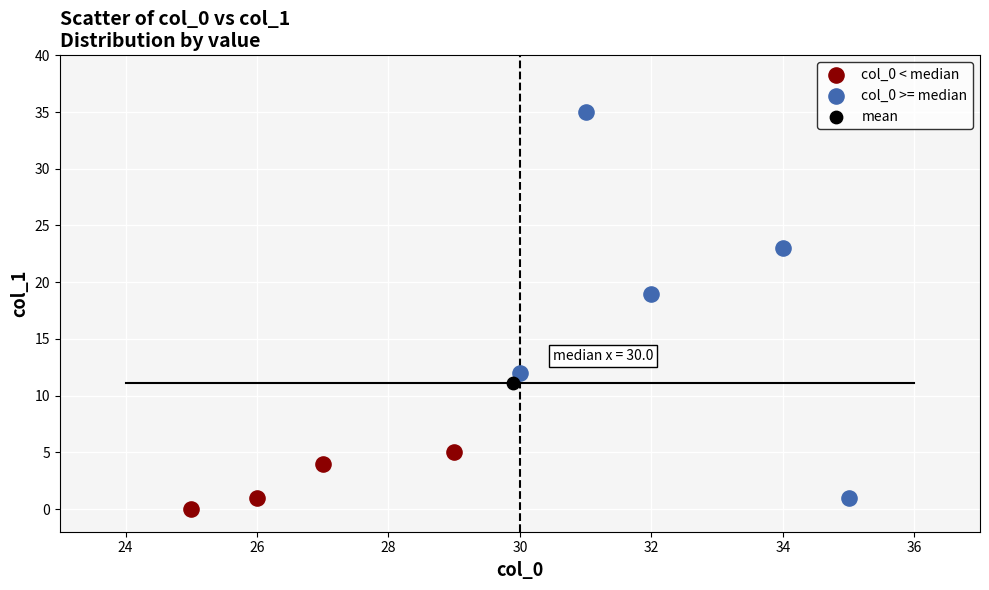

What are all the series names shown in the legend?

col_0 < median, col_0 >= median, mean